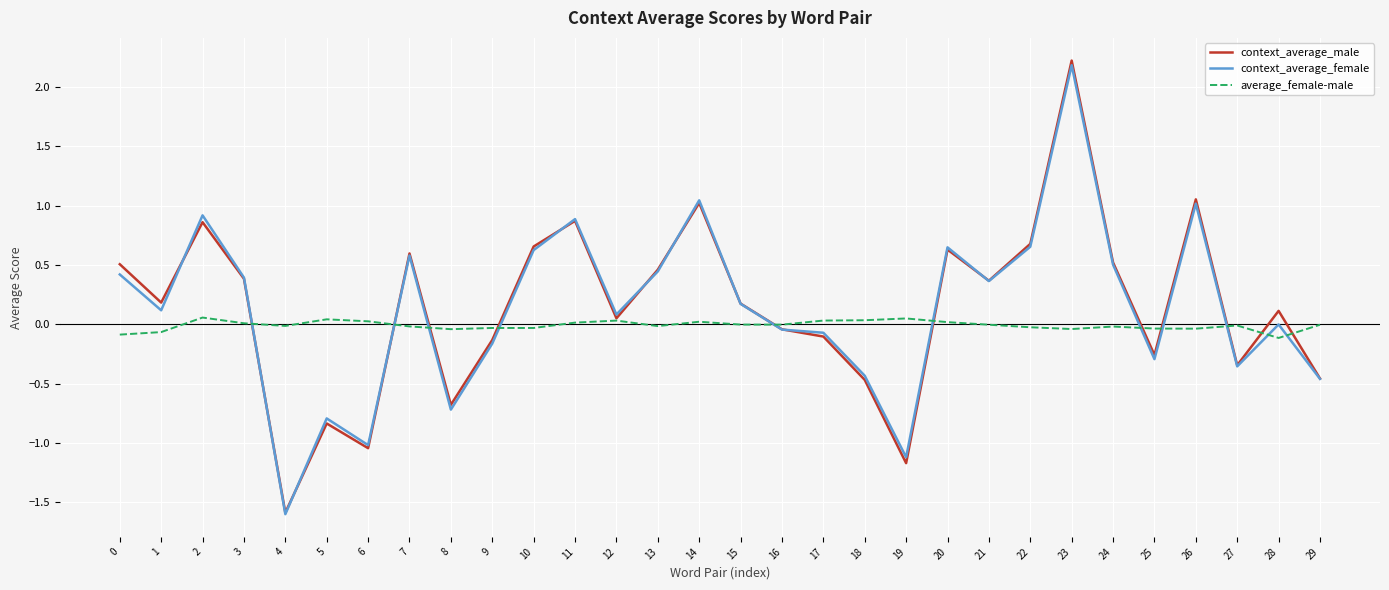

The value of context_average_female at 14 is 1.0. True or false?

True